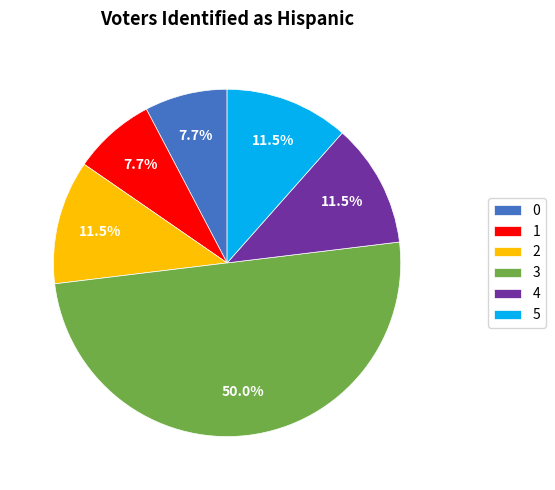

How many segments does this pie chart have?

6